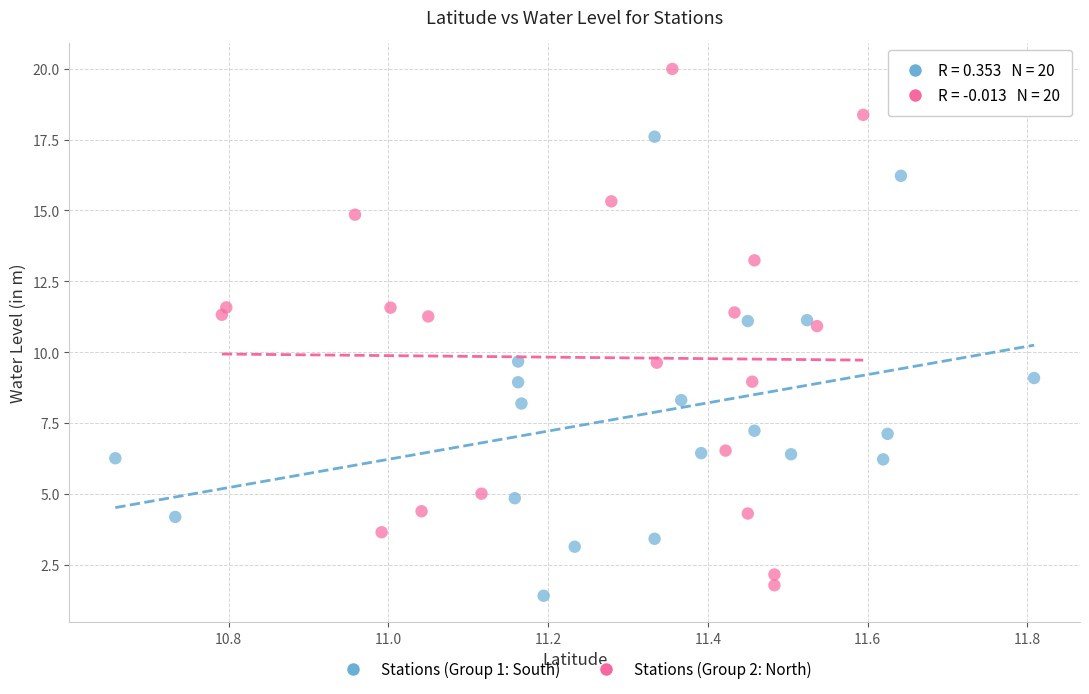

Which series contains the highest Y value?

Stations (Group 2: North)